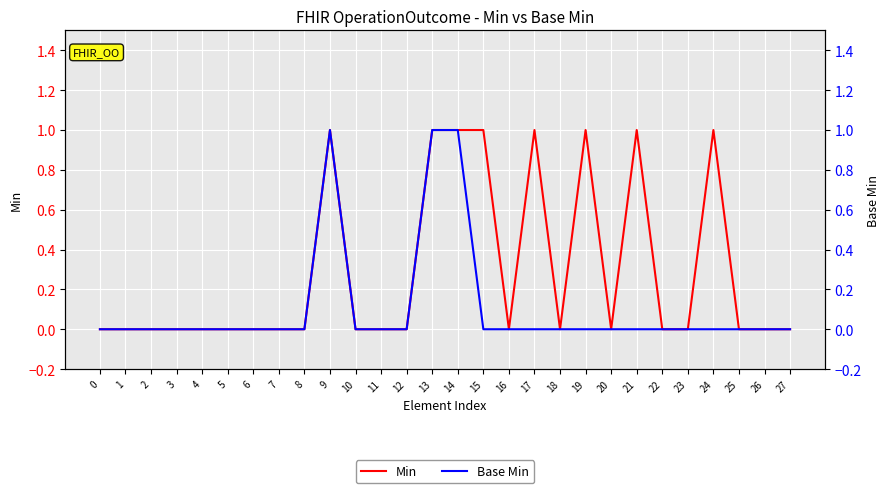

What is the value of the Min point at the 25th from the left?

1